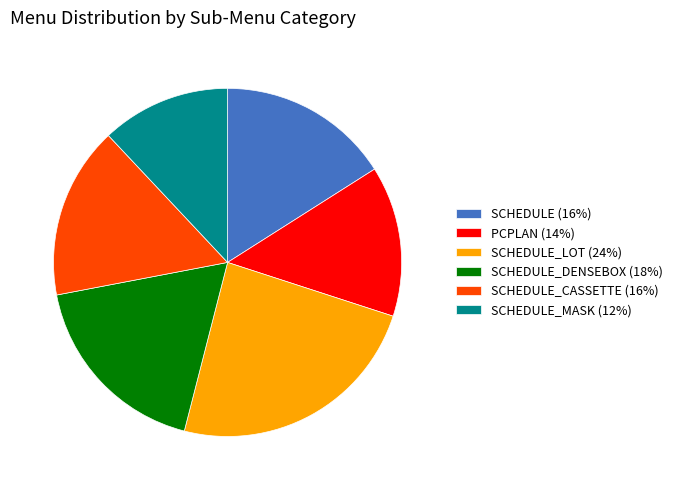

Which category has the smallest portion of the pie?

SCHEDULE_MASK (12%)